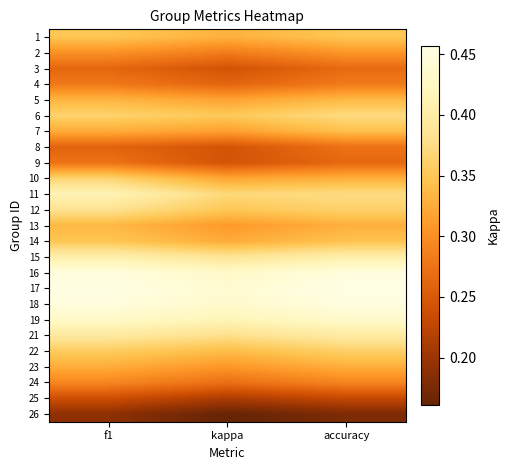

Which series has the largest range (max minus min)?

10